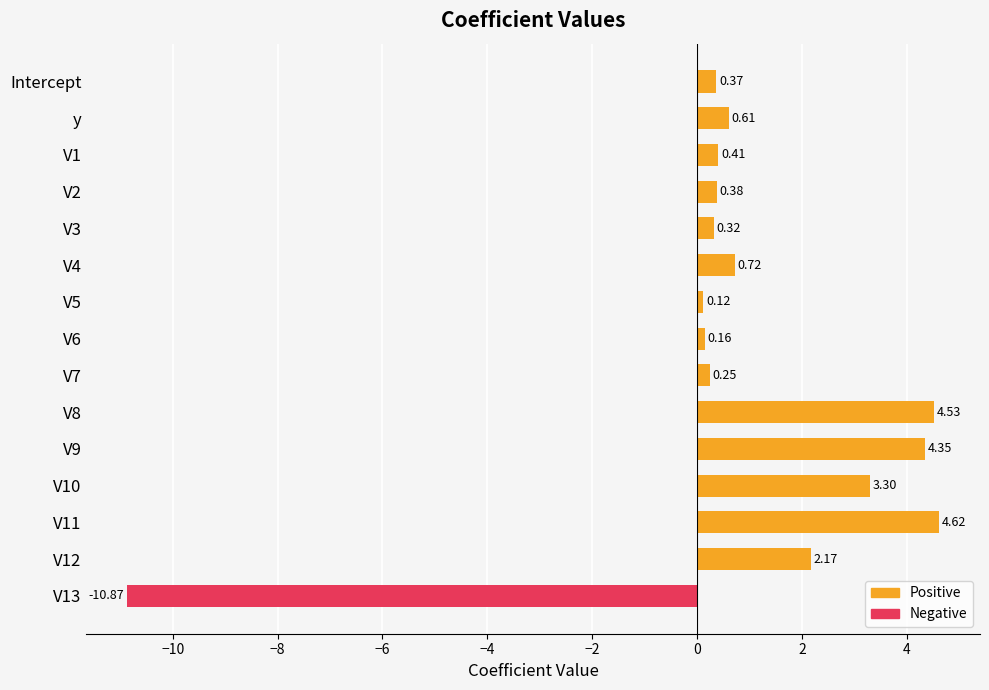

What is the ratio of the value at V7 to the value at V11?

0.1